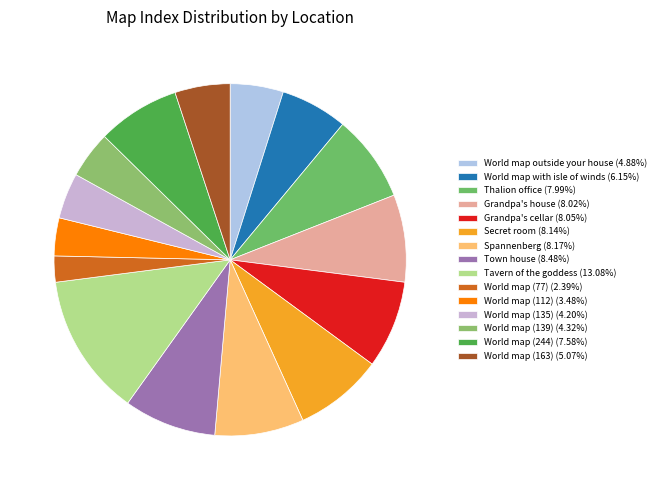

To the nearest percent, what is the average slice percentage?

7%